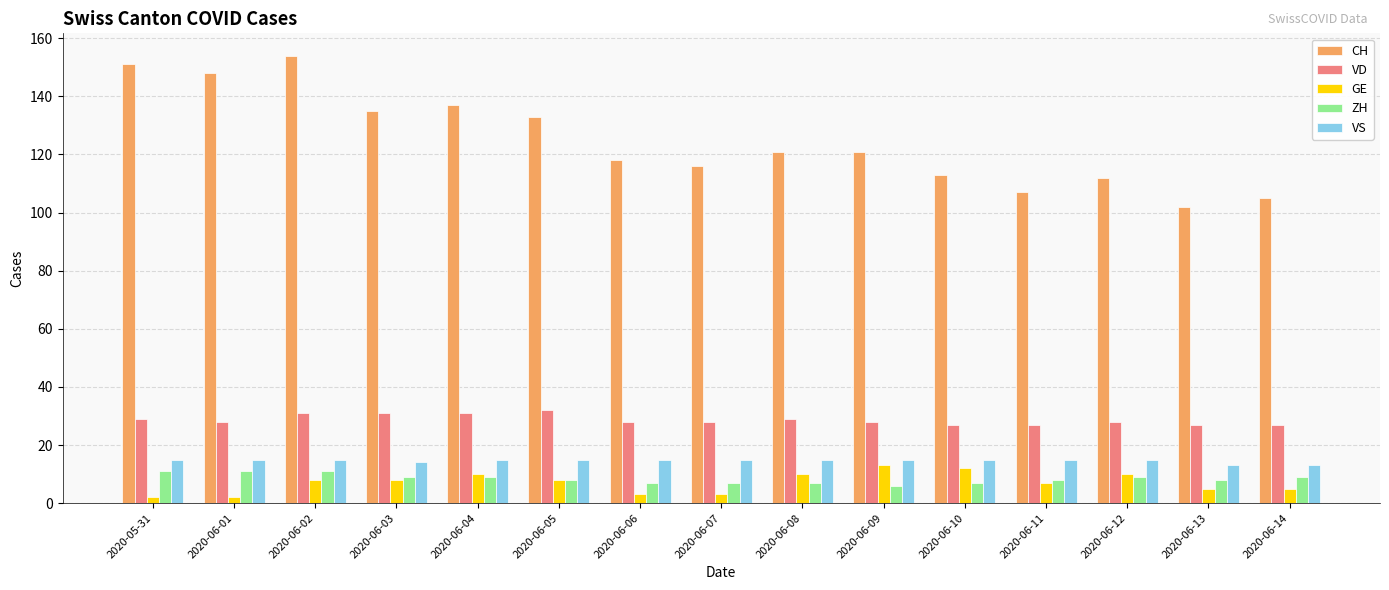

Is it true that VS equals 5 at 2020-06-05?

False